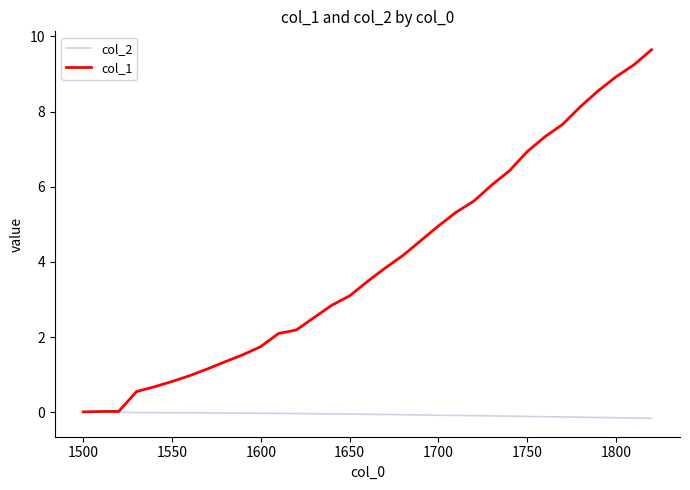

Does the chart display data point markers on the line(s)?

No